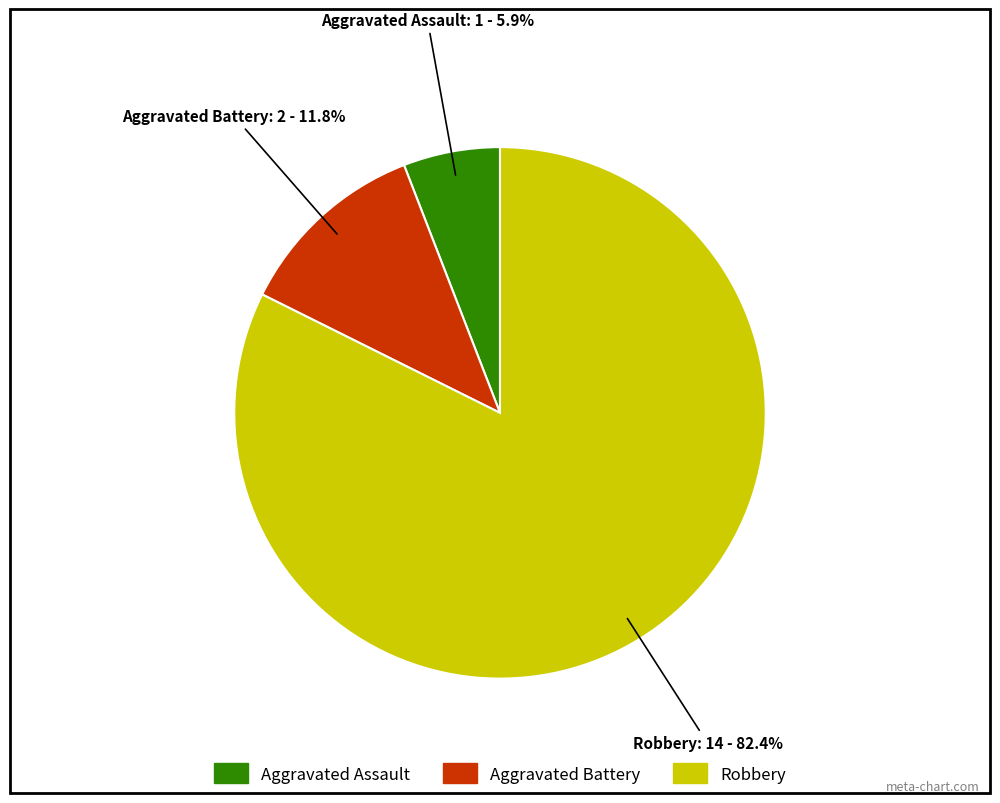

Rank the categories by value from lowest to highest.

Aggravated Assault, Aggravated Battery, Robbery